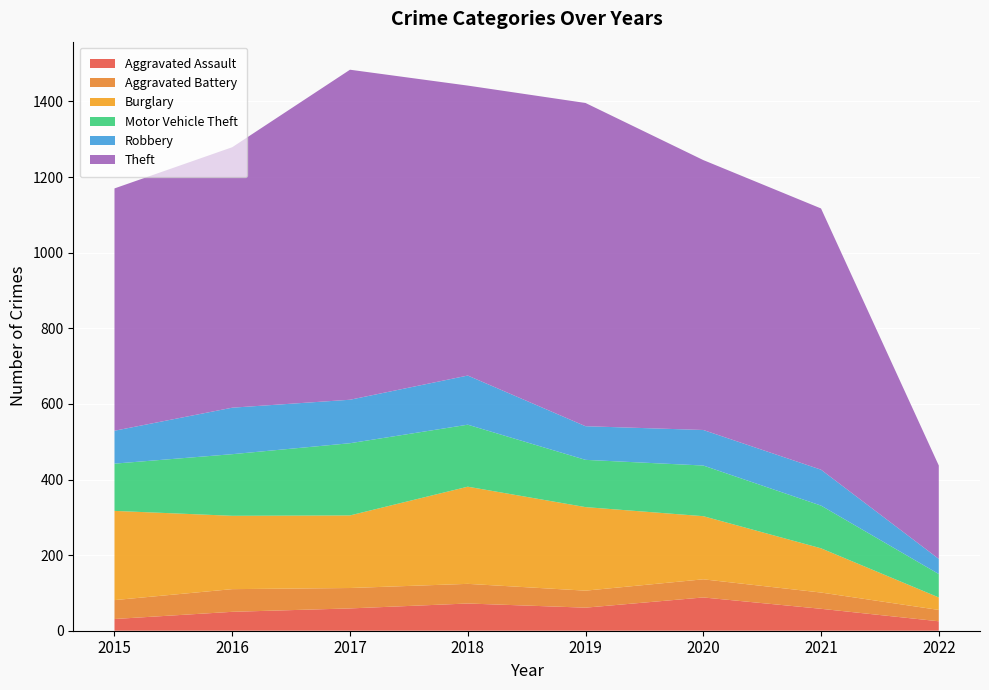

Reading left to right, transcribe all the data shown in this chart.

Aggravated Assault: 31	50	59	72	61	88	58	25
Aggravated Battery: 50	60	54	52	45	48	43	30
Burglary: 236	194	192	257	221	167	117	33
Motor Vehicle Theft: 125	163	191	164	125	134	113	62
Robbery: 87	123	115	130	89	94	95	40
Theft: 641	689	873	767	855	714	691	247